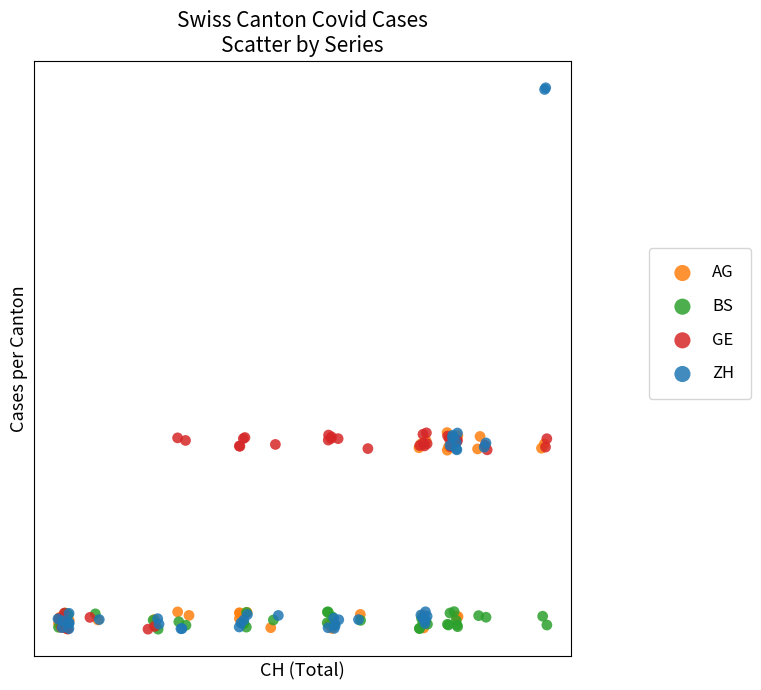

What are all the series names shown in the legend?

AG, BS, GE, ZH